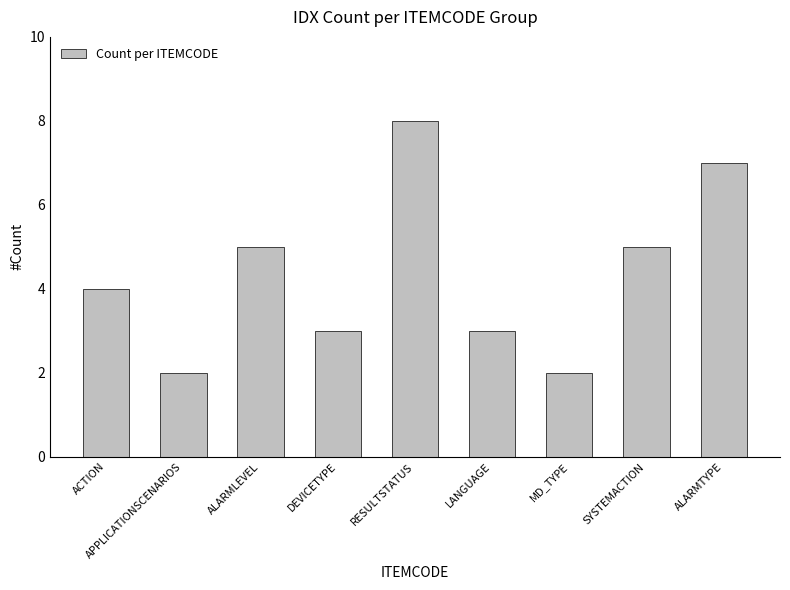

Reading left to right, extract all data points from this chart.

ACTION=4	APPLICATIONSCENARIOS=2	ALARMLEVEL=5	DEVICETYPE=3	RESULTSTATUS=8	LANGUAGE=3	MD_TYPE=2	SYSTEMACTION=5	ALARMTYPE=7